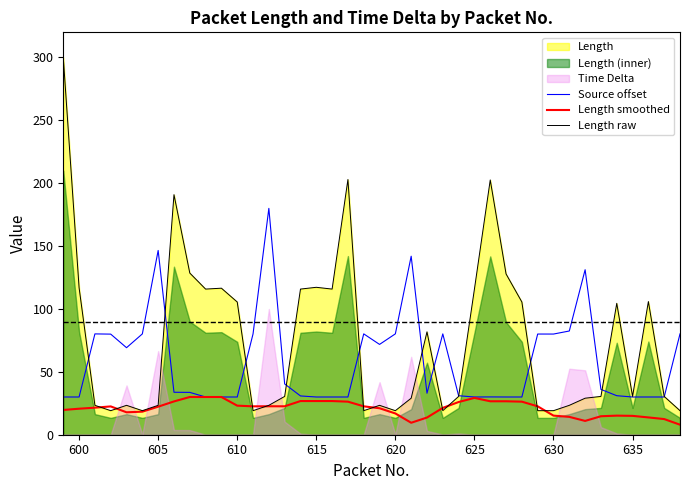

What is the maximum value for Length smoothed?

30.0